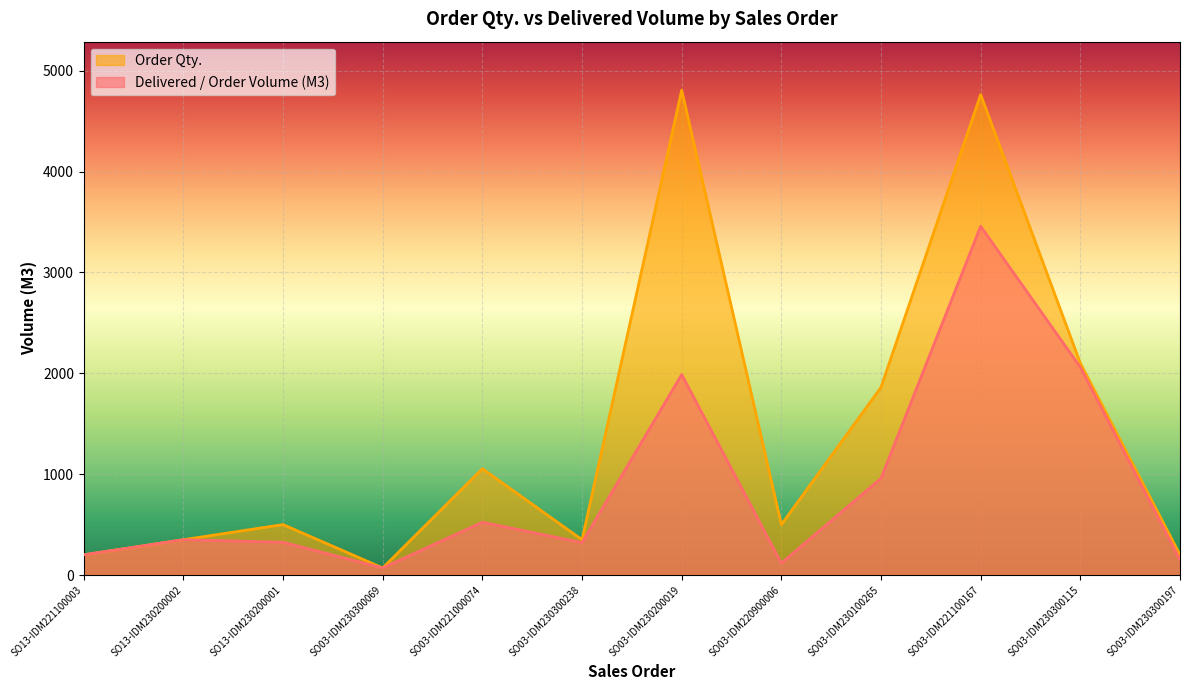

Reading left to right, transcribe all the data shown in this chart.

Delivered / Order Volume (M3): 200.0	350.0	324.6	70.0	523.5	321.0	1988.0	117.0	959.0	3458.0	2060.0	151.0
Order Qty.: 200.0	350.0	500.0	70.0	1054.0	350.0	4808.0	500.0	1861.0	4764.0	2100.0	200.0